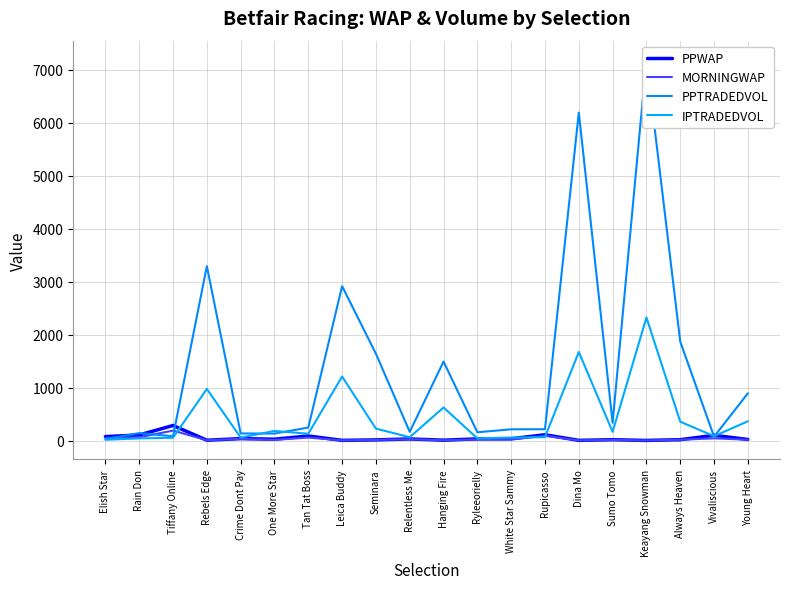

Where is the first local minimum for PPWAP?

Rebels Edge